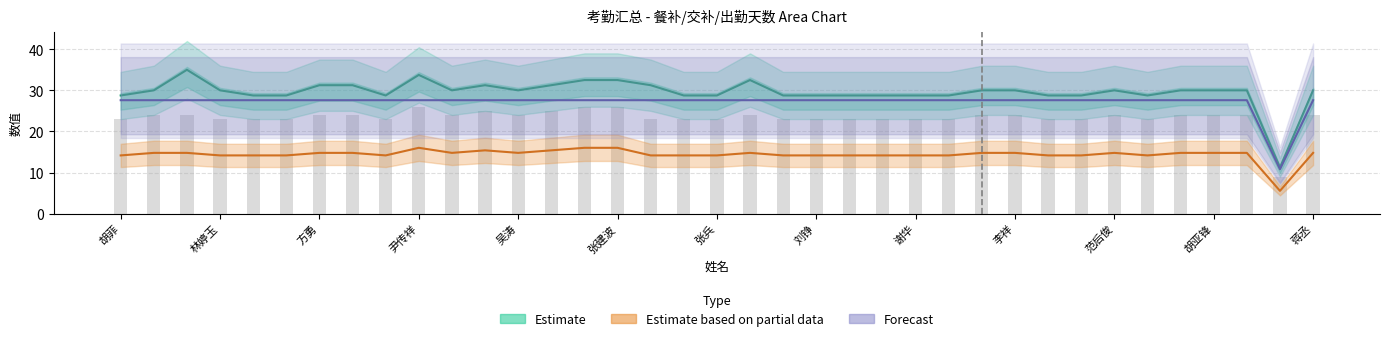

Is it true that Estimate equals 11.4 at 蒋丞?

False